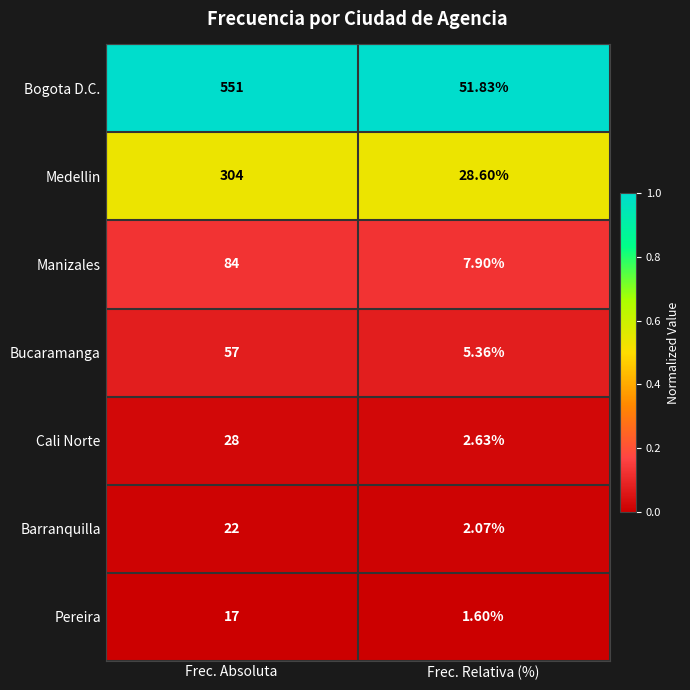

Which category has the lowest value in the Bogota D.C. series?

Frec. Relativa (%)